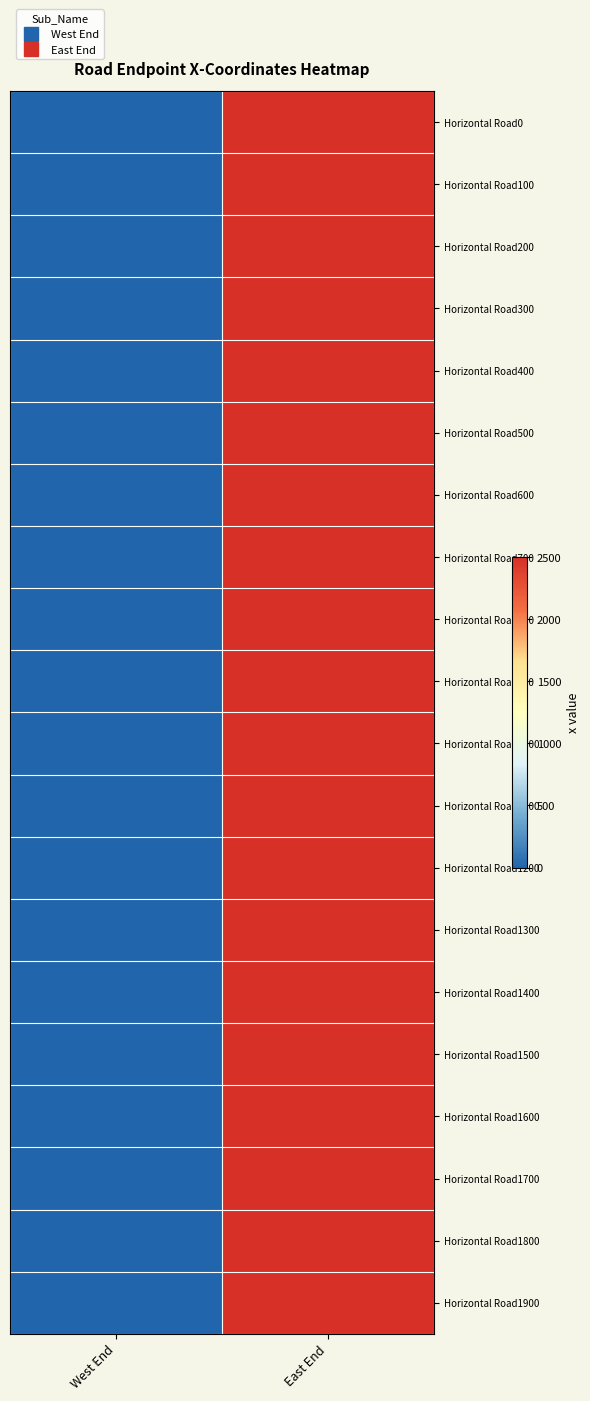

Rank the series at East End from lowest to highest value.

Horizontal Road0, Horizontal Road100, Horizontal Road200, Horizontal Road300, Horizontal Road400, Horizontal Road500, Horizontal Road600, Horizontal Road700, Horizontal Road800, Horizontal Road900, Horizontal Road1000, Horizontal Road1100, Horizontal Road1200, Horizontal Road1300, Horizontal Road1400, Horizontal Road1500, Horizontal Road1600, Horizontal Road1700, Horizontal Road1800, Horizontal Road1900